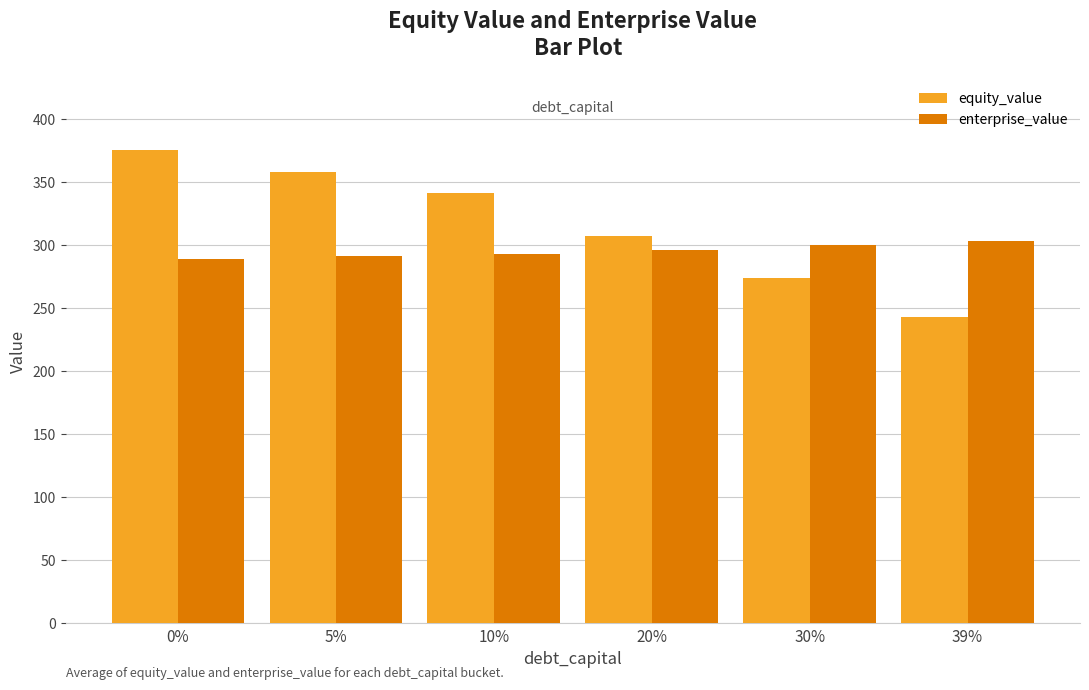

At how many categories does at least one series exceed 258?

6